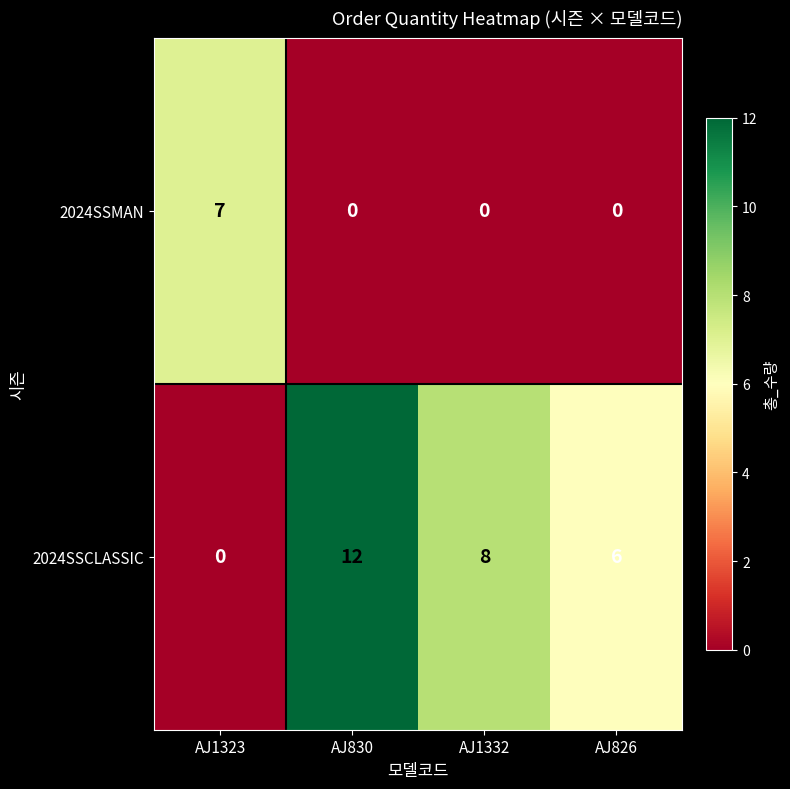

Where does the 2024SSCLASSIC series first go above 8?

AJ830